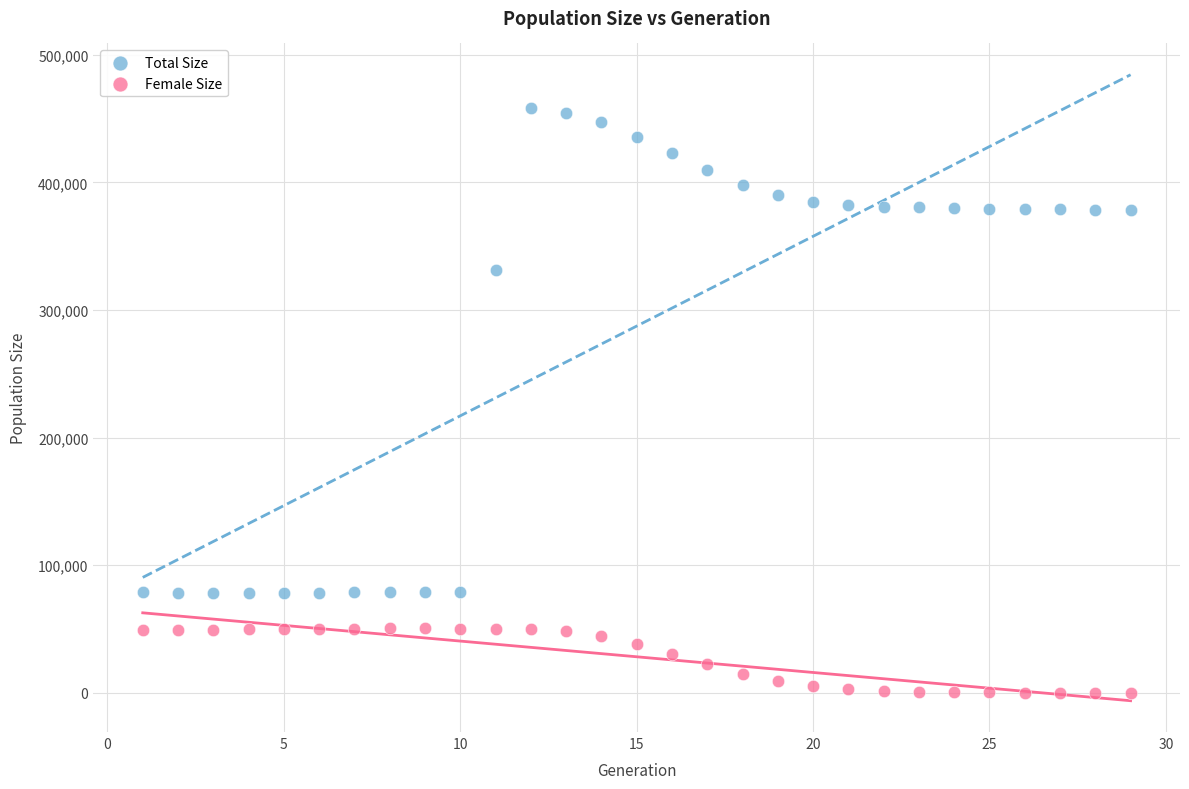

Which series reaches the maximum Y coordinate?

Total Size